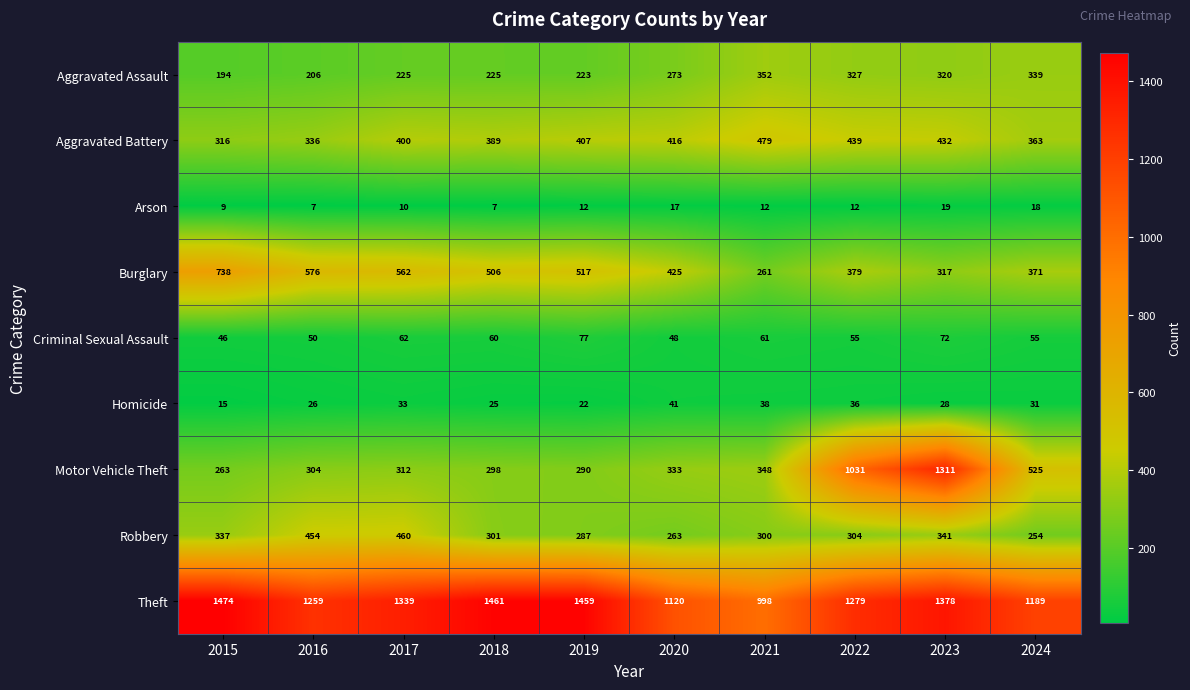

At which label does Burglary first exceed 506?

2015